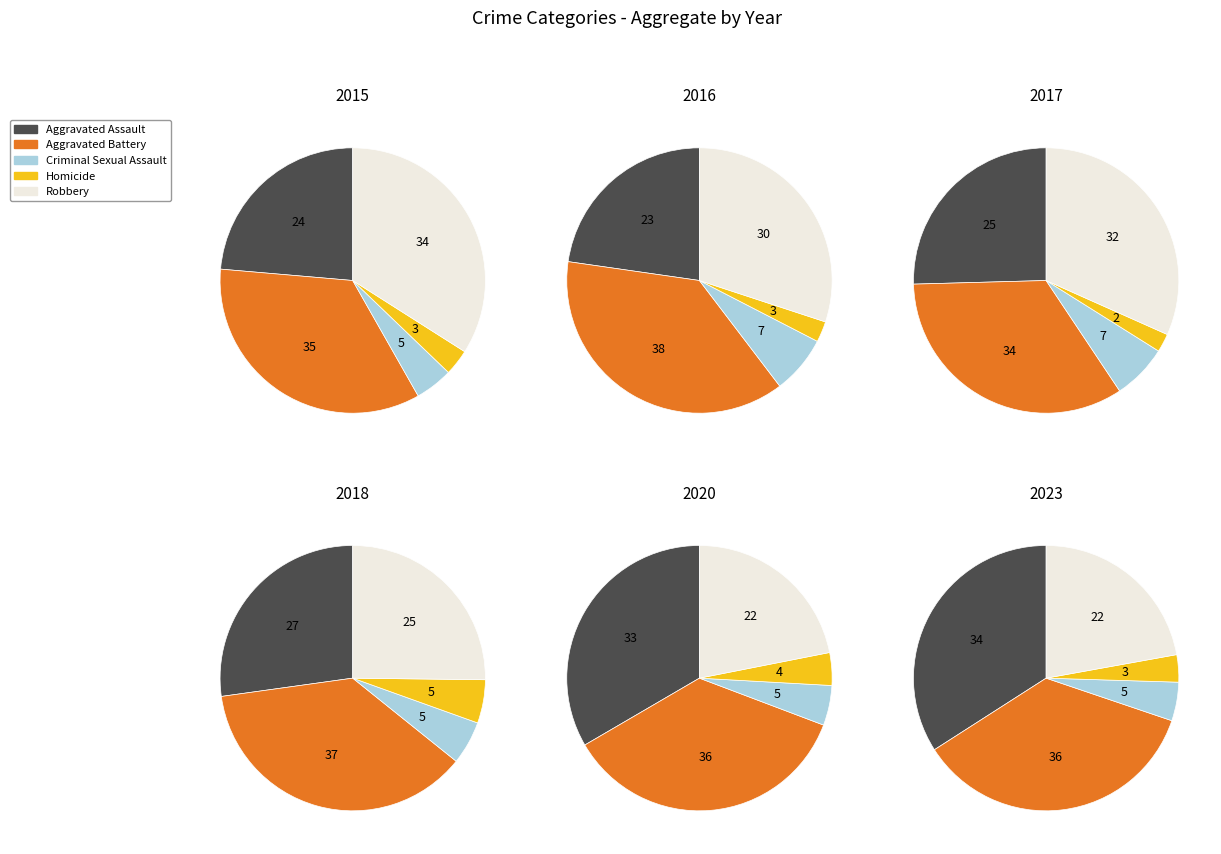

Which slice is the smallest?

4